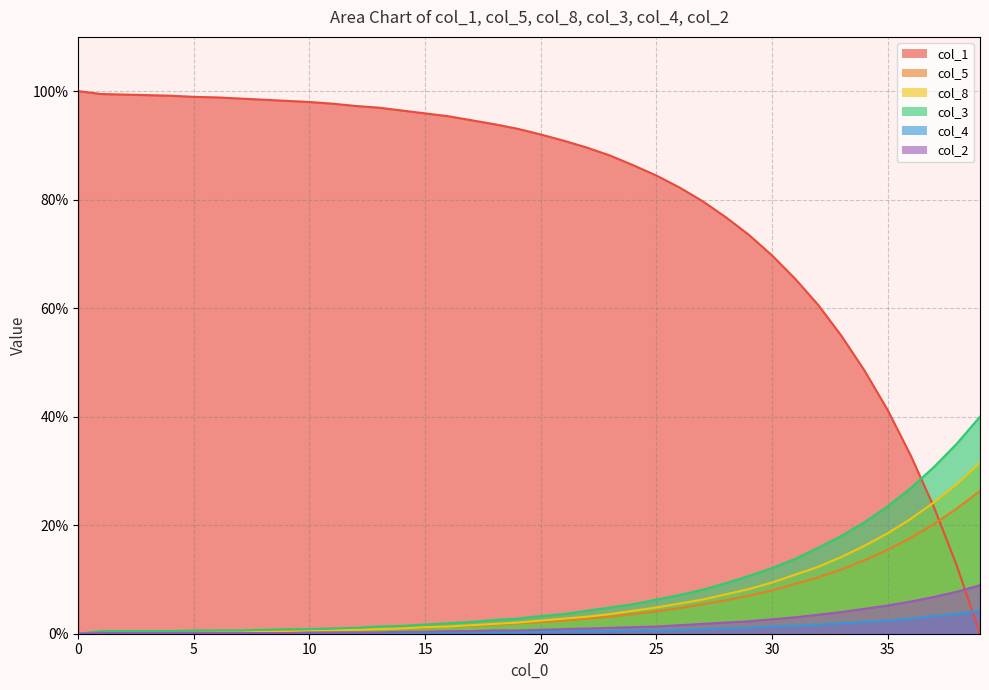

Rank the categories by col_1 value from highest to lowest.

0, 1, 2, 3, 4, 5, 6, 7, 8, 9, 10, 11, 12, 13, 14, 15, 16, 17, 18, 19, 20, 21, 22, 23, 24, 25, 26, 27, 28, 29, 30, 31, 32, 33, 34, 35, 36, 37, 38, 39